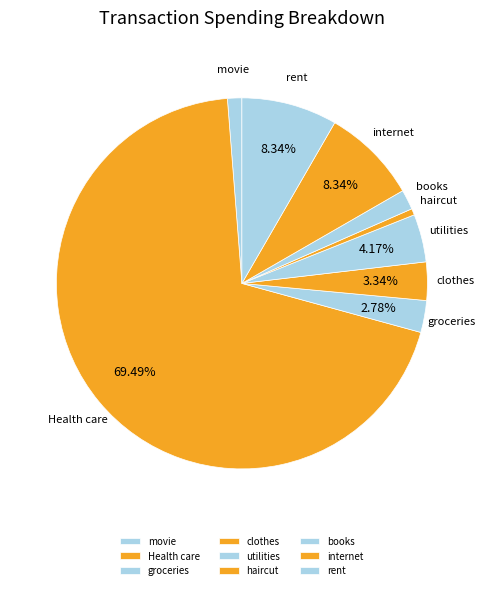

Combined, do haircut and Health care account for over 50%?

Yes